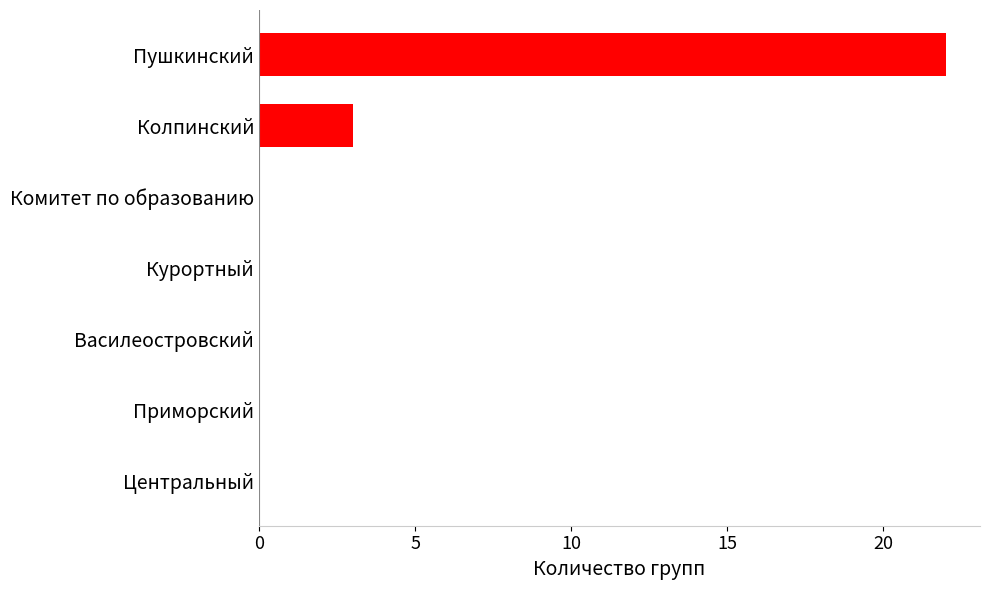

What is the change in value from Приморский to Пушкинский?

+22